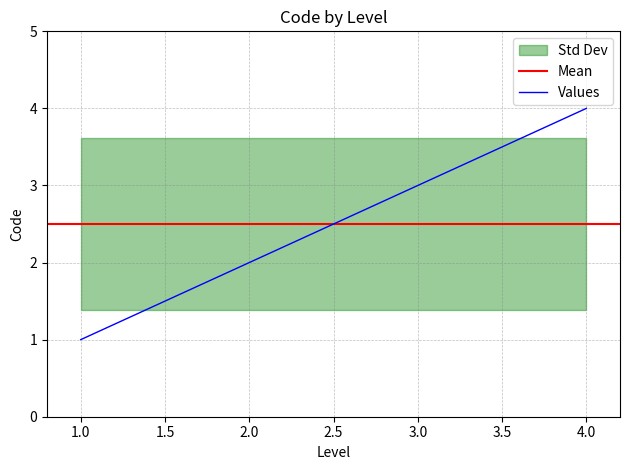

Does the chart have visible grid lines?

Yes